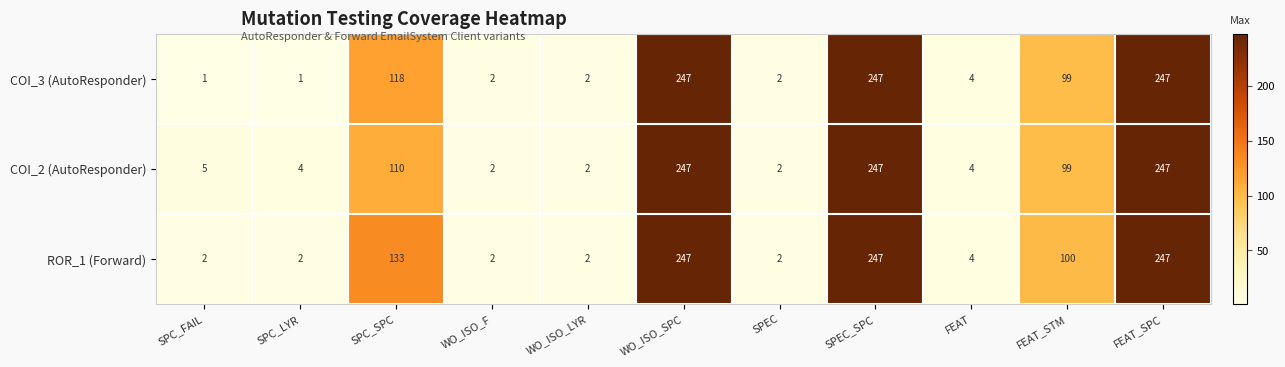

What is the maximum value for COI_3 (AutoResponder)?

247